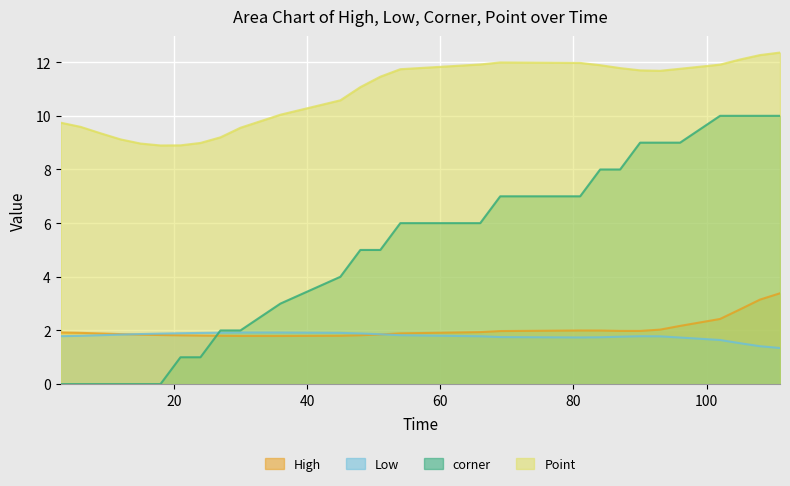

True or false: corner and Point intersect in this chart.

False